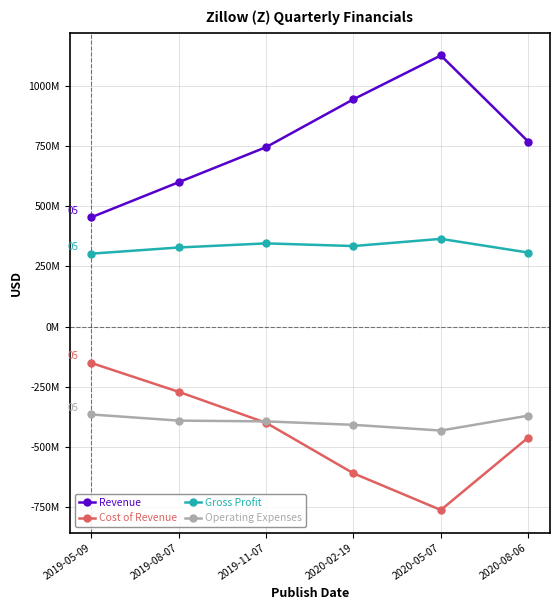

Reading left to right, extract all data points from this chart.

Revenue: 454104000	599578000	745208000	943947000	1125821000	768352000
Cost of Revenue: -151348000	-271221000	-399835000	-609617000	-761672000	-461071000
Gross Profit: 302756000	328357000	345373000	334330000	364149000	307281000
Operating Expenses: -365131000	-390602000	-393814000	-408104000	-431851000	-369966000